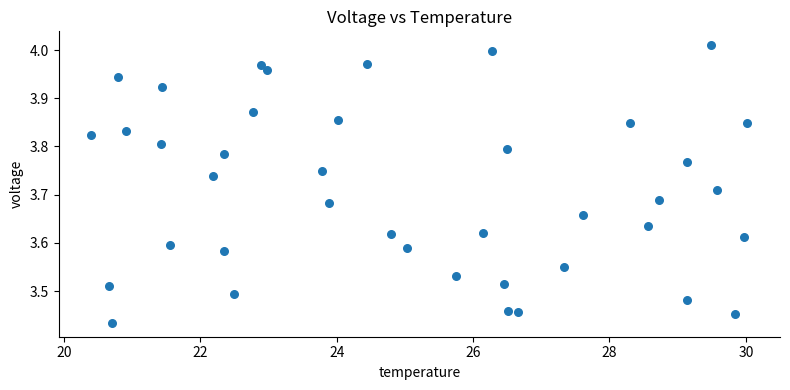

What is the range of Y values (max minus min)?

0.6